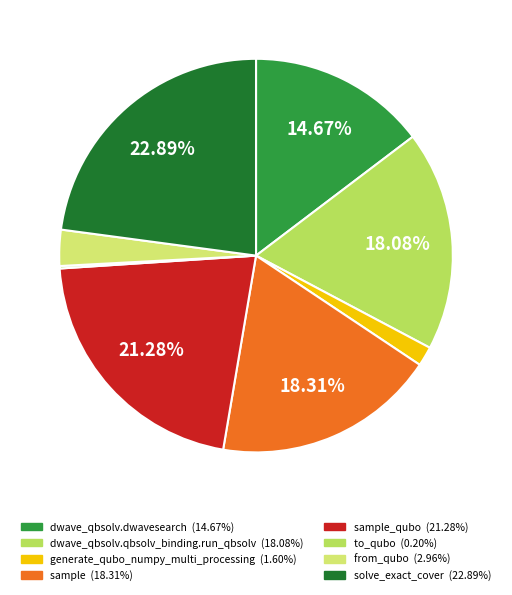

Does any single category account for the majority?

No